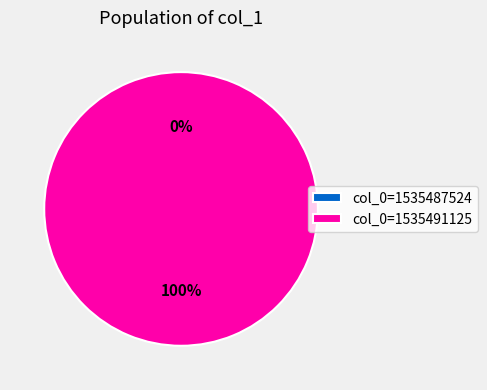

True or false: 1535487524 accounts for 1% of the total.

False